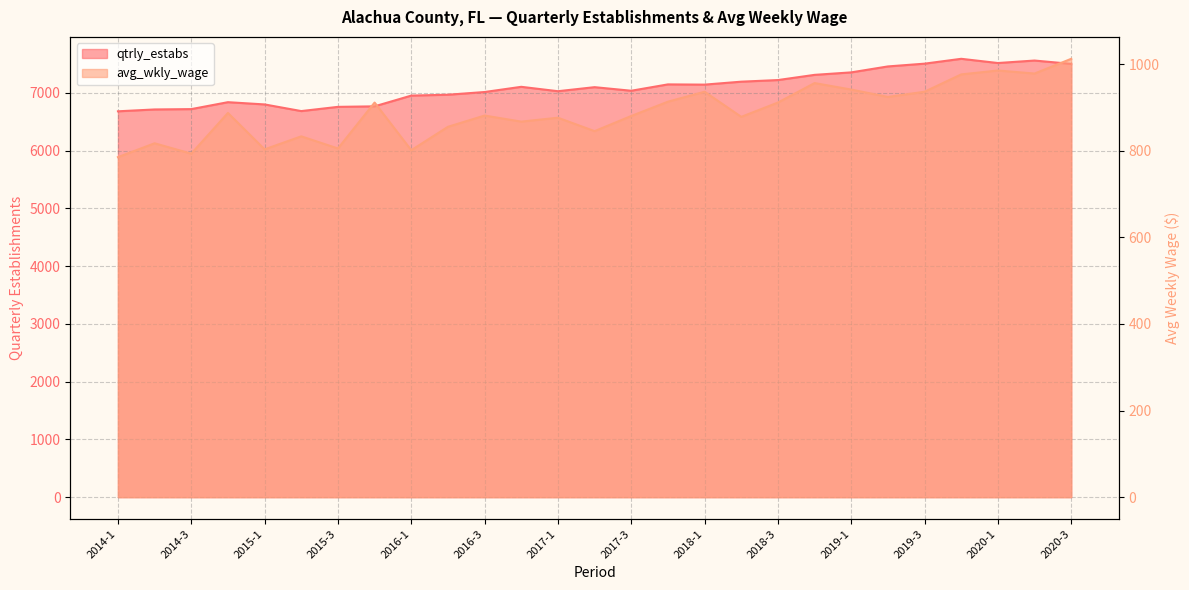

Reading left to right, transcribe all the data shown in this chart.

qtrly_estabs: 6681	6713	6719	6839	6800	6685	6758	6767	6953	6968	7015	7105	7029	7099	7037	7147	7143	7194	7222	7312	7355	7458	7506	7590	7517	7560	7502
avg_wkly_wage: 785	817	793	887	803	833	805	911	801	855	881	867	876	845	880	913	936	878	911	956	941	924	936	976	985	978	1012